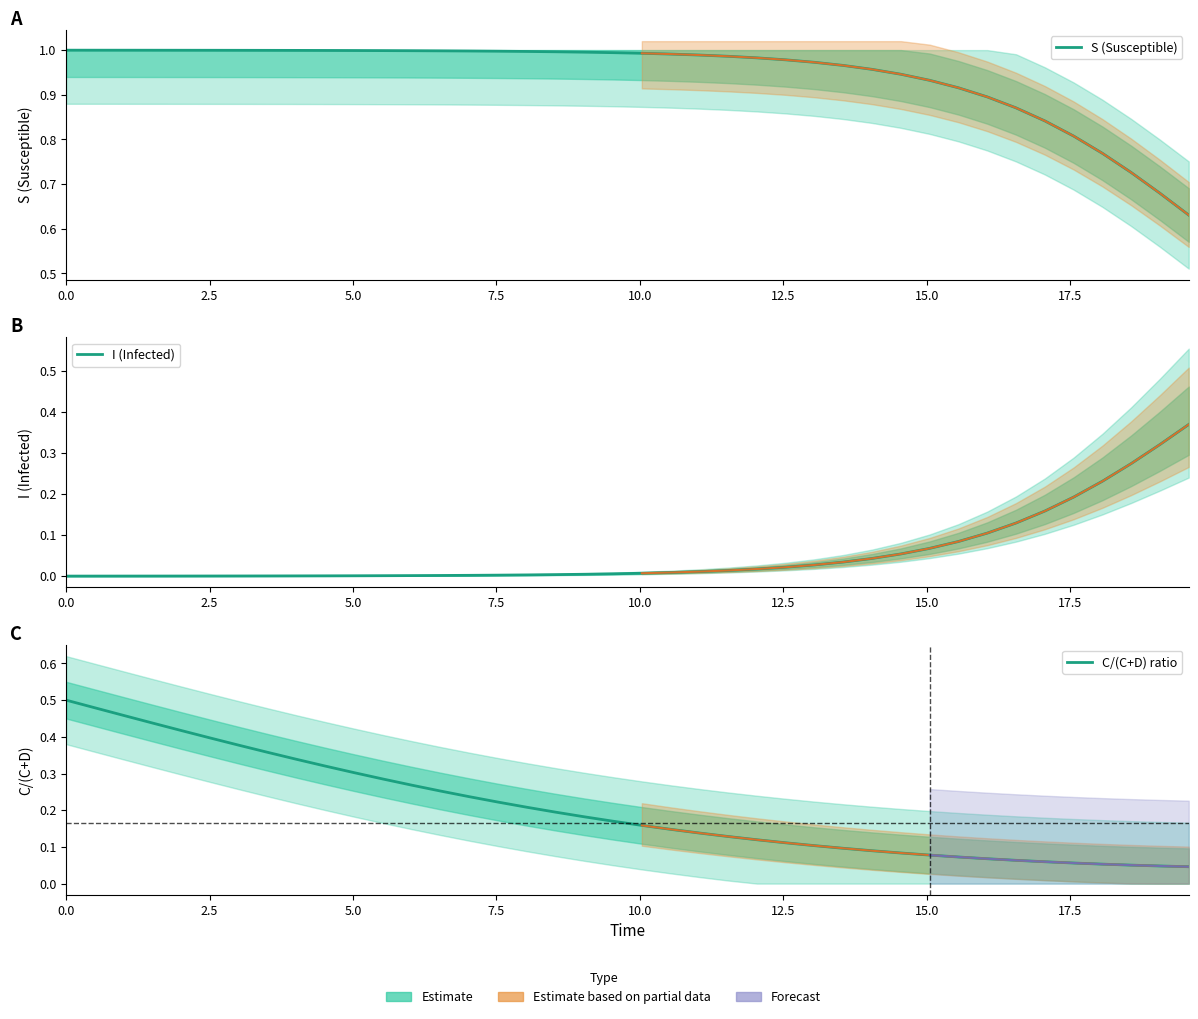

True or false: S (Susceptible) has a value of 1.6 at 12.

False